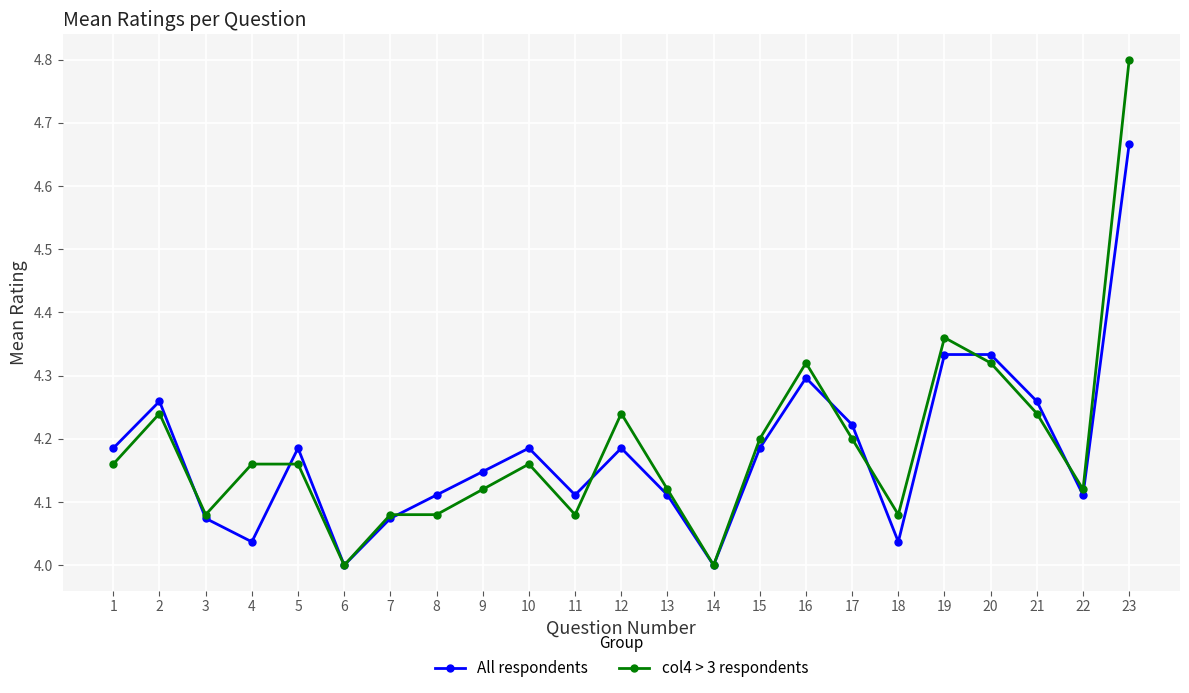

Is it true that All respondents equals 7.2 at 1?

False